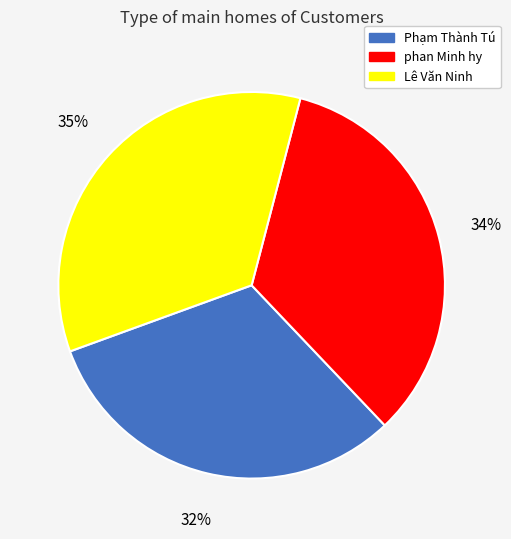

What is the ratio of the value at Phạm Thành Tú to the value at Lê Văn Ninh?

0.9